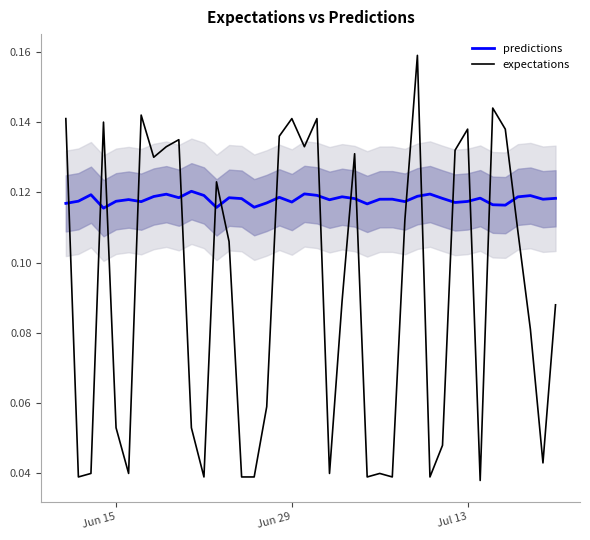

True or false: expectations and predictions cross at least once.

True